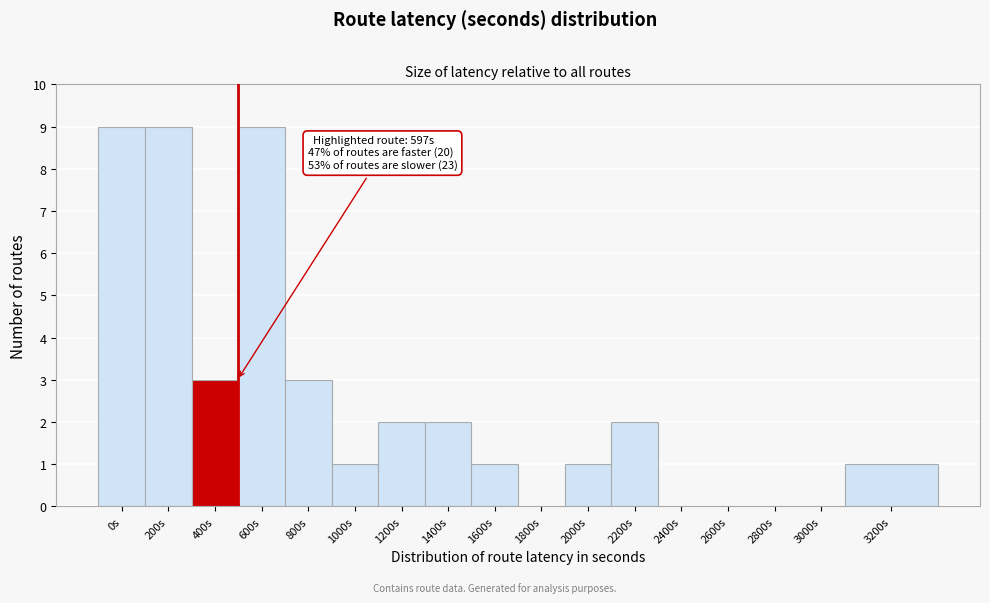

Reading left to right, list all the values displayed in this chart.

0s=9	200s=9	400s=3	600s=9	800s=3	1000s=1	1200s=2	1400s=2	1600s=1	1800s=0	2000s=1	2200s=2	2400s=0	2600s=0	2800s=0	3000s=0	3200s=1